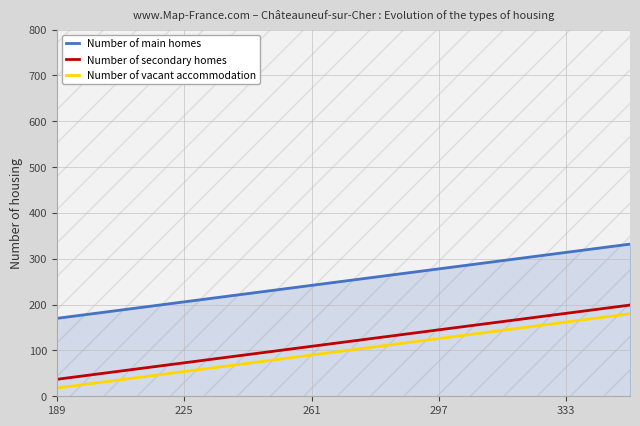

What is the maximum value for Number of main homes?

332